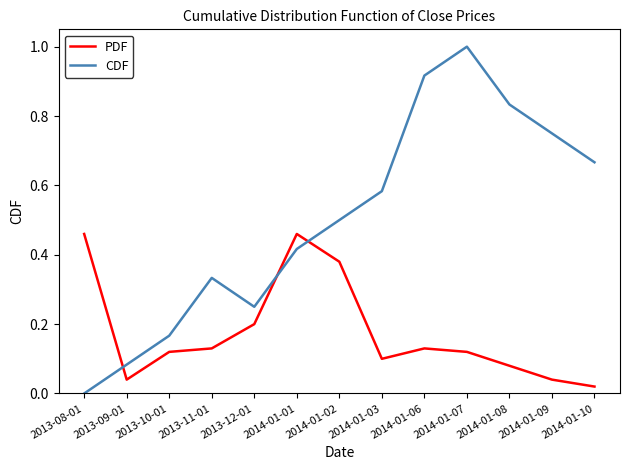

How many intersections are there between CDF and PDF?

3